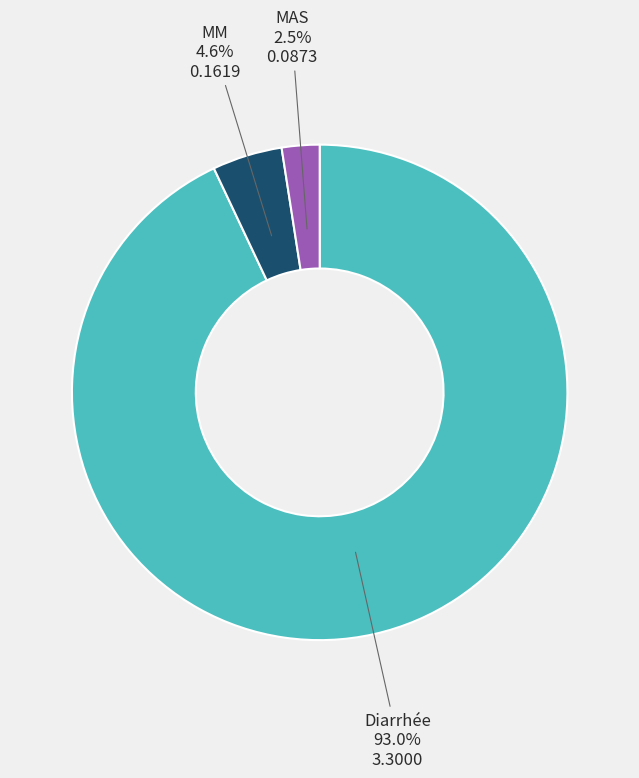

Is the sum of MM and MAS greater than half?

No